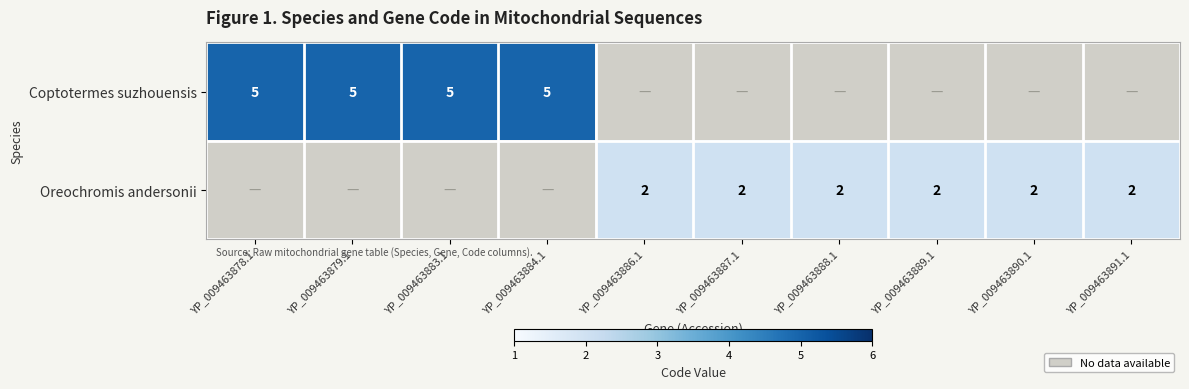

Rank the series by their average value, from highest to lowest.

Coptotermes suzhouensis, Oreochromis andersonii